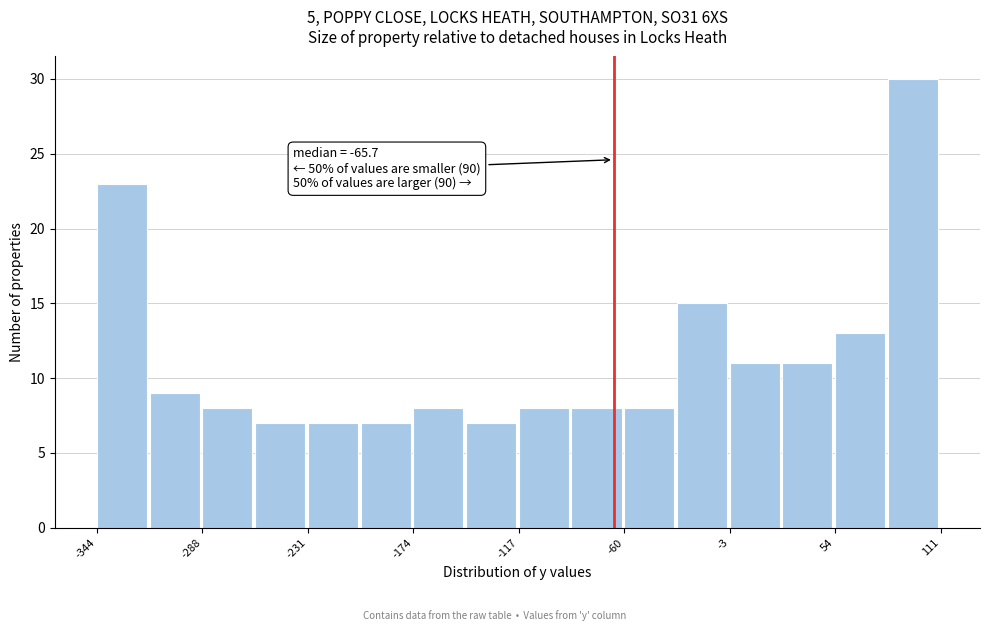

Around what value on the x-axis is the tallest bar? Give the approximate position of its centre, as read against the axis.

100